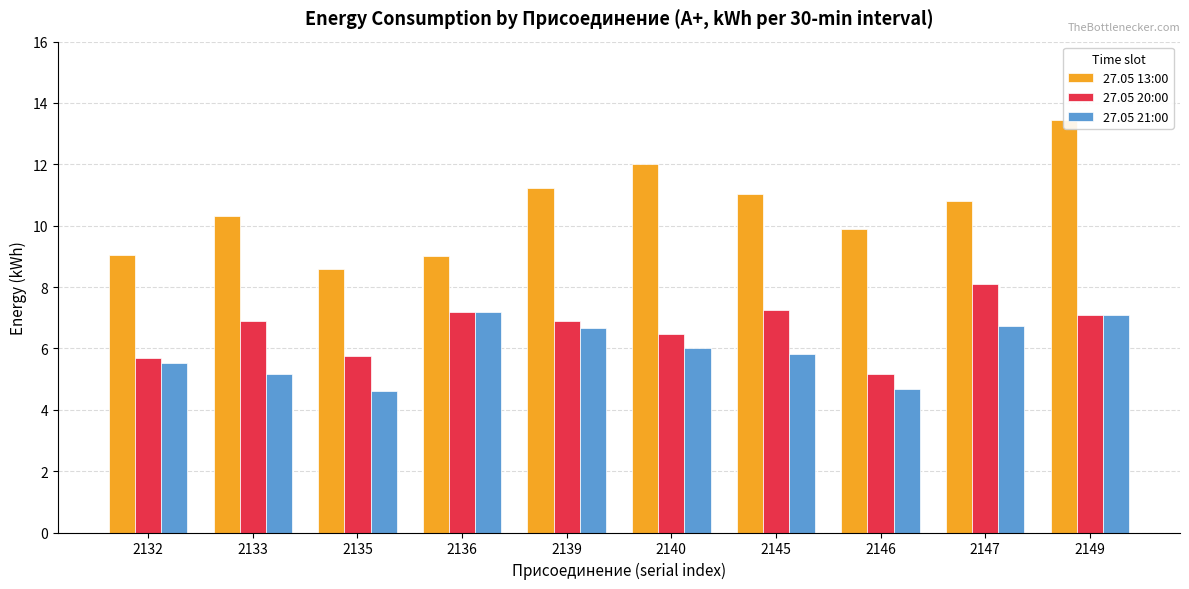

Count the number of categories in the chart.

10